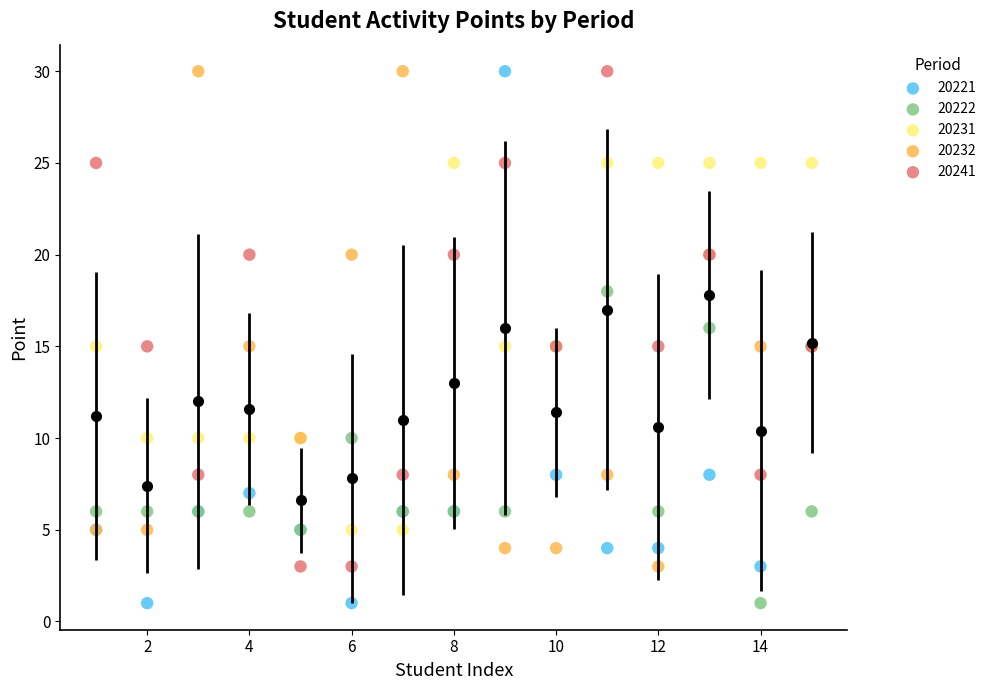

What is the X range (max minus min) for the scatter plot?

14